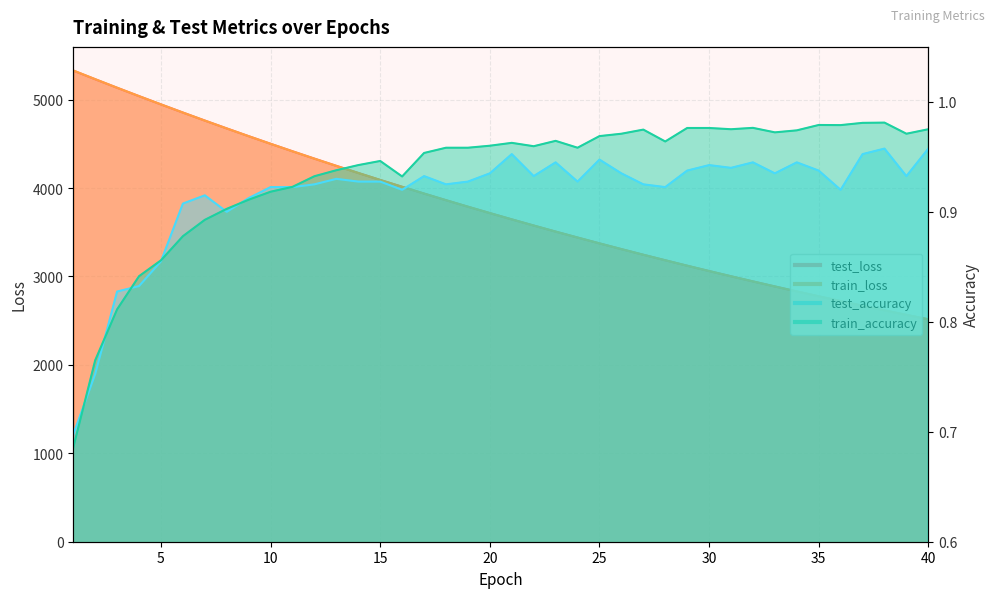

True or false: test_accuracy and train_loss cross at least once.

False